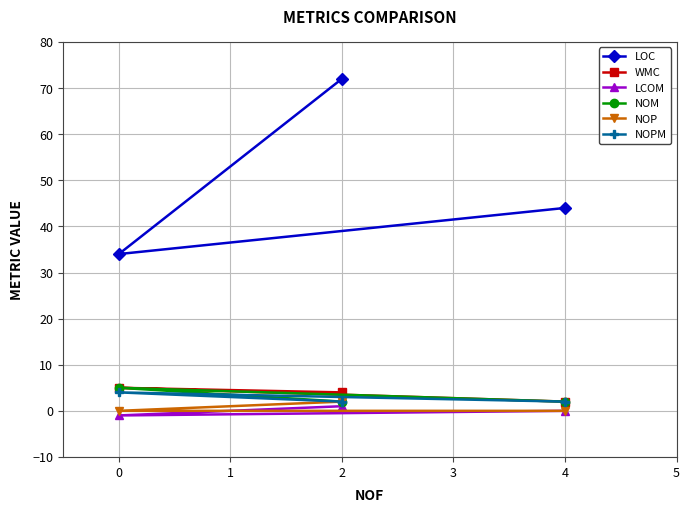

Reading left to right, extract all data points from this chart.

LOC: 0=34	2=72	4=44
WMC: 0=5	2=4	4=2
LCOM: 0=-1	2=1	4=0
NOM: 0=5	2=2	4=2
NOP: 0=0	2=2	4=0
NOPM: 0=4	2=2	4=2